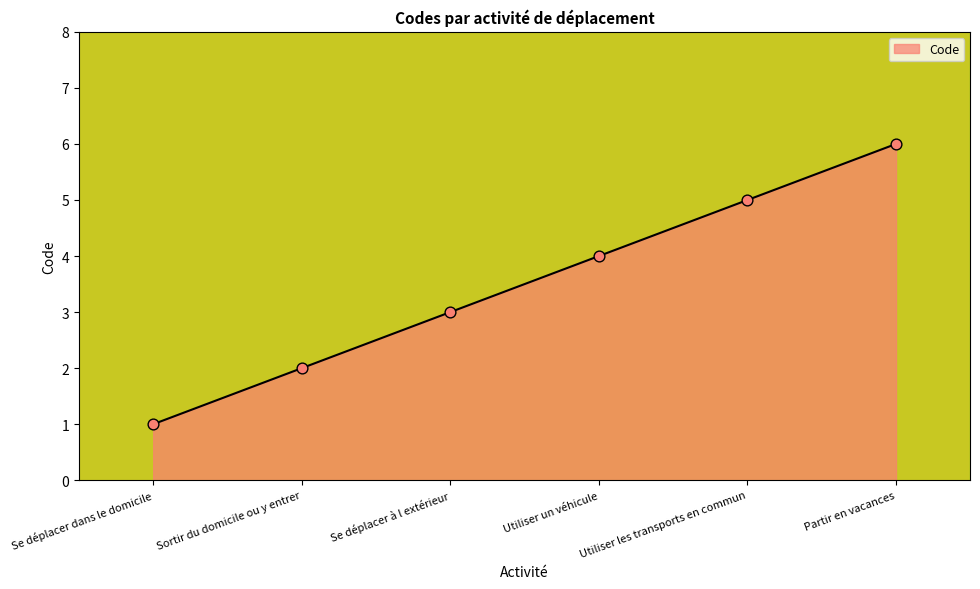

What is the change in value from Se déplacer dans le domicile to Utiliser les transports en commun?

+4